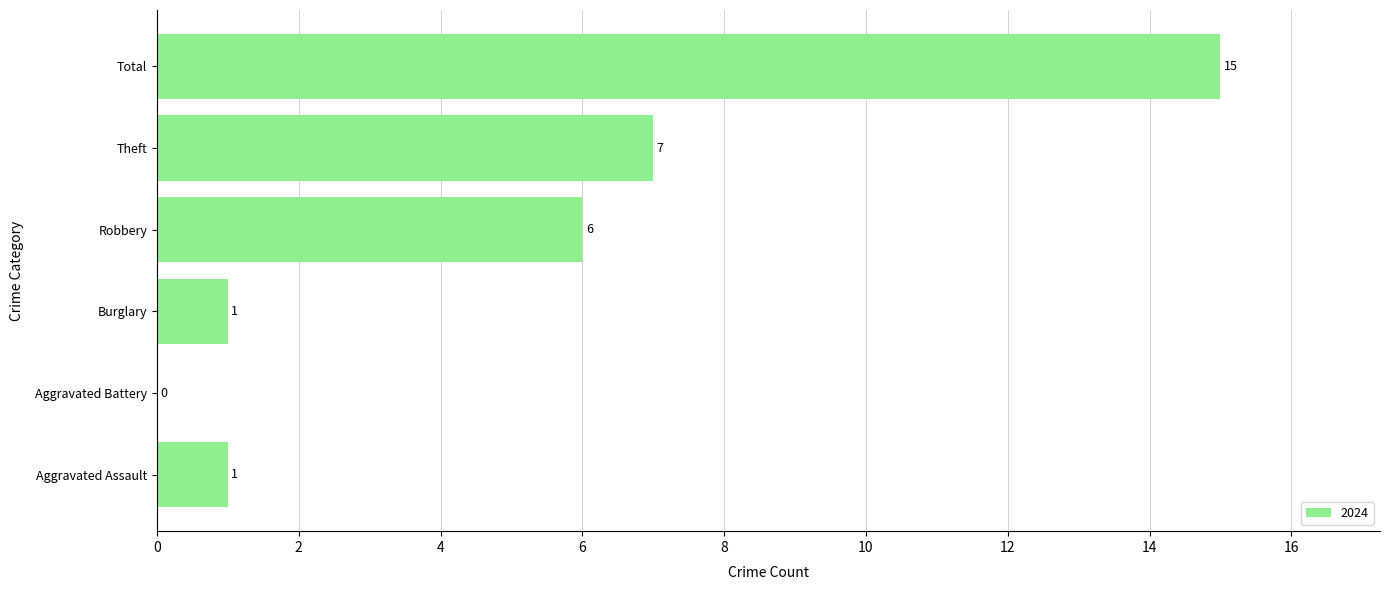

What is the sum of all values?

30